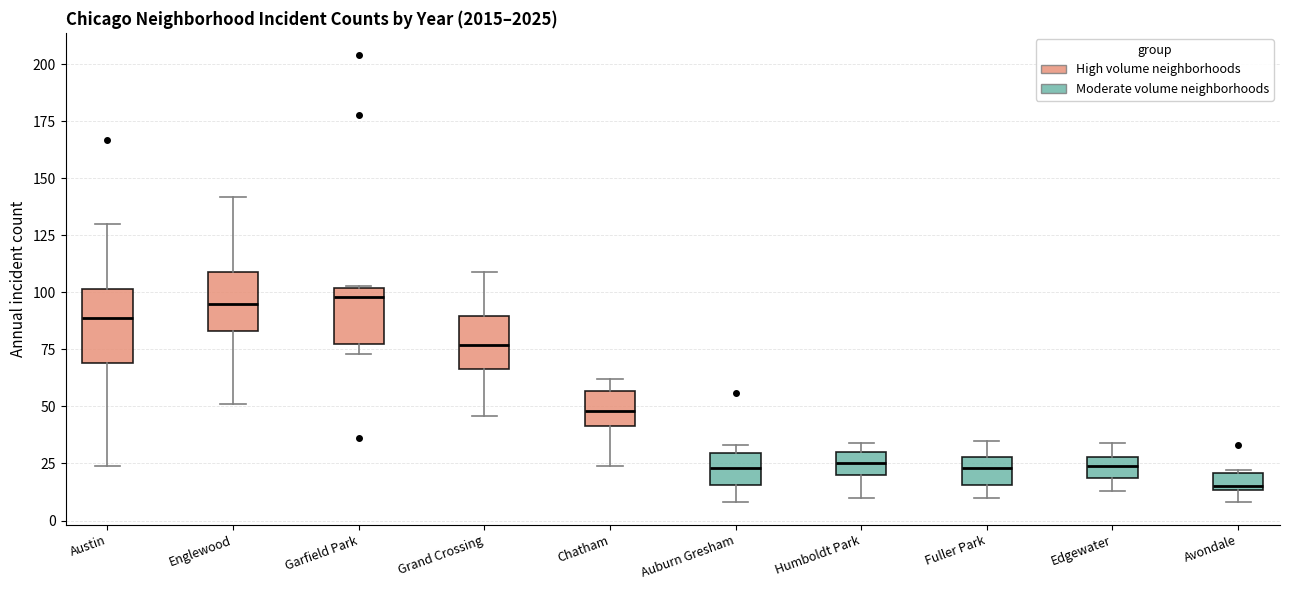

Which box is the tallest, from its lower edge to its upper edge?

Austin